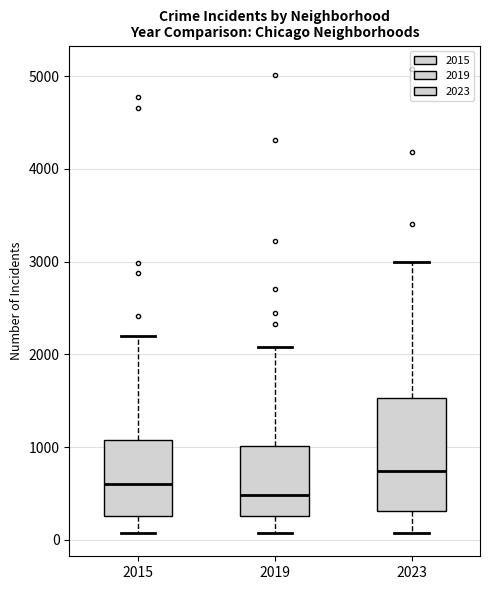

Reading left to right, transcribe this box plot: for each box, give where its median line is, the range the box spans, and where its two whiskers end, as read against the y-axis. The values are not printed on the chart, so give them approximately, as read against the axis.

2015: median 600, box 300 to 1100, whiskers 100 to 2200
2019: median 500, box 300 to 1000, whiskers 100 to 2100
2023: median 700, box 300 to 1500, whiskers 100 to 3000